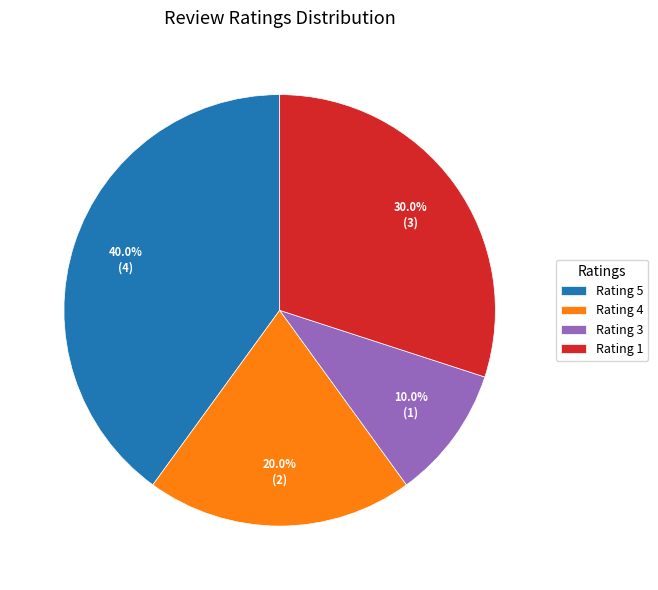

The Rating 4 slice represents 20% of the pie. True or false?

True